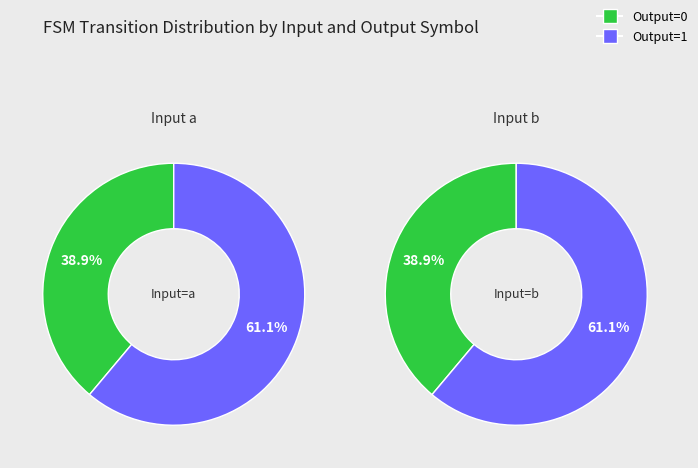

Rank the categories by output_symbol=1 value from highest to lowest.

input_symbol=b, input_symbol=a